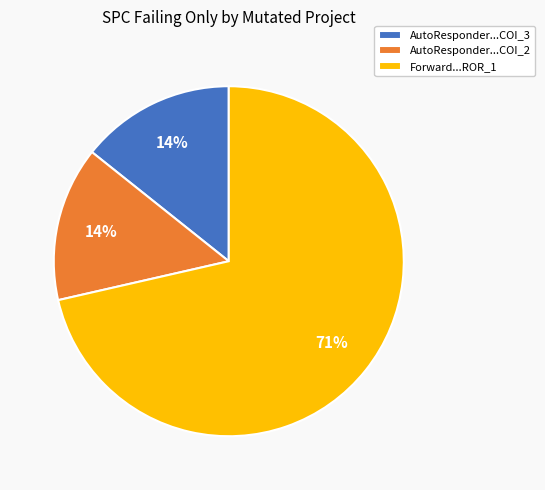

How many slices are in this pie chart?

3